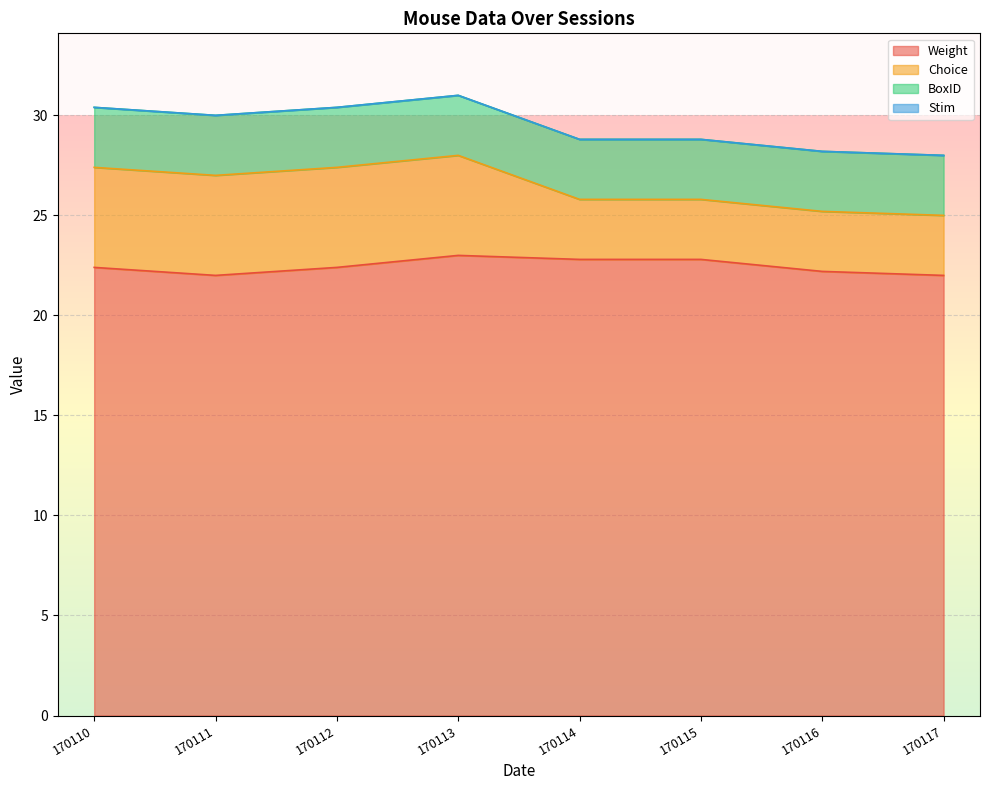

What is the average value of the Weight series?

22